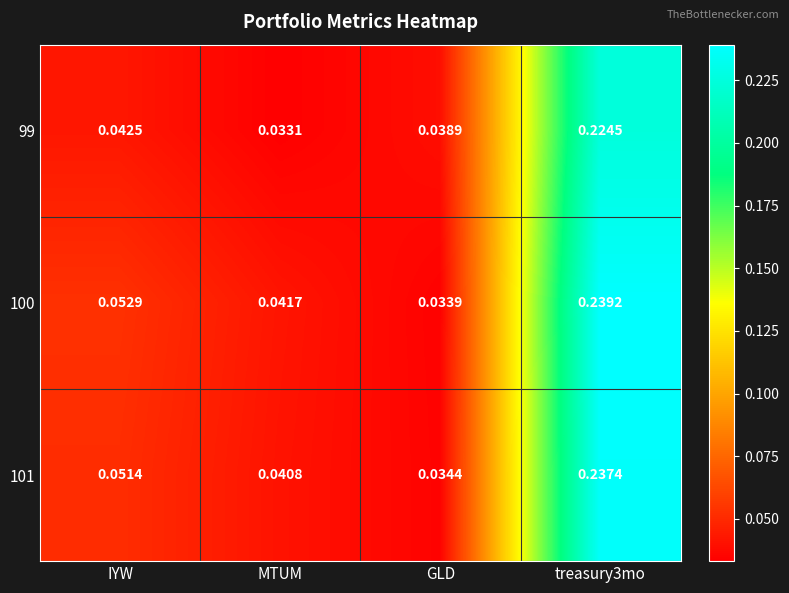

Where is 99 nearest to the value 0?

MTUM